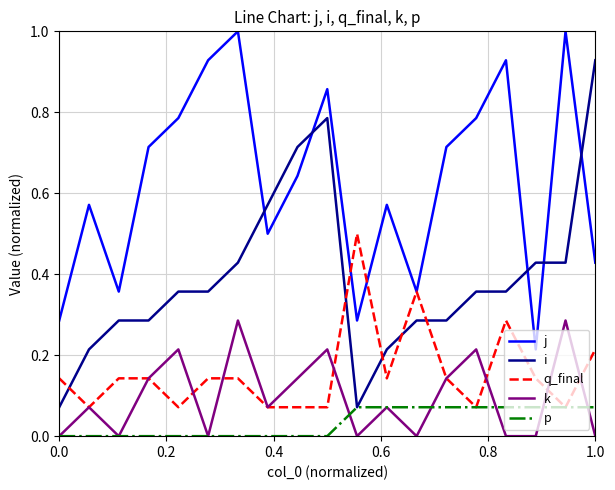

True or false: k and j cross at least once.

False